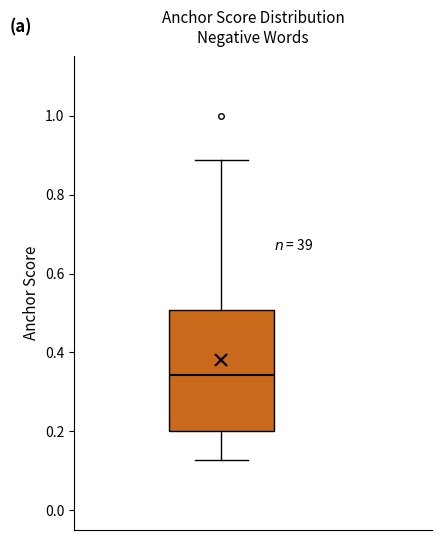

Read this box plot against the y-axis: the position of the median line, the range covered by the box, and the ends of both whiskers. The values are not printed on the chart, so give them approximately, as read against the axis.

median 0.34, box 0.20 to 0.50, whiskers 0.12 to 0.88